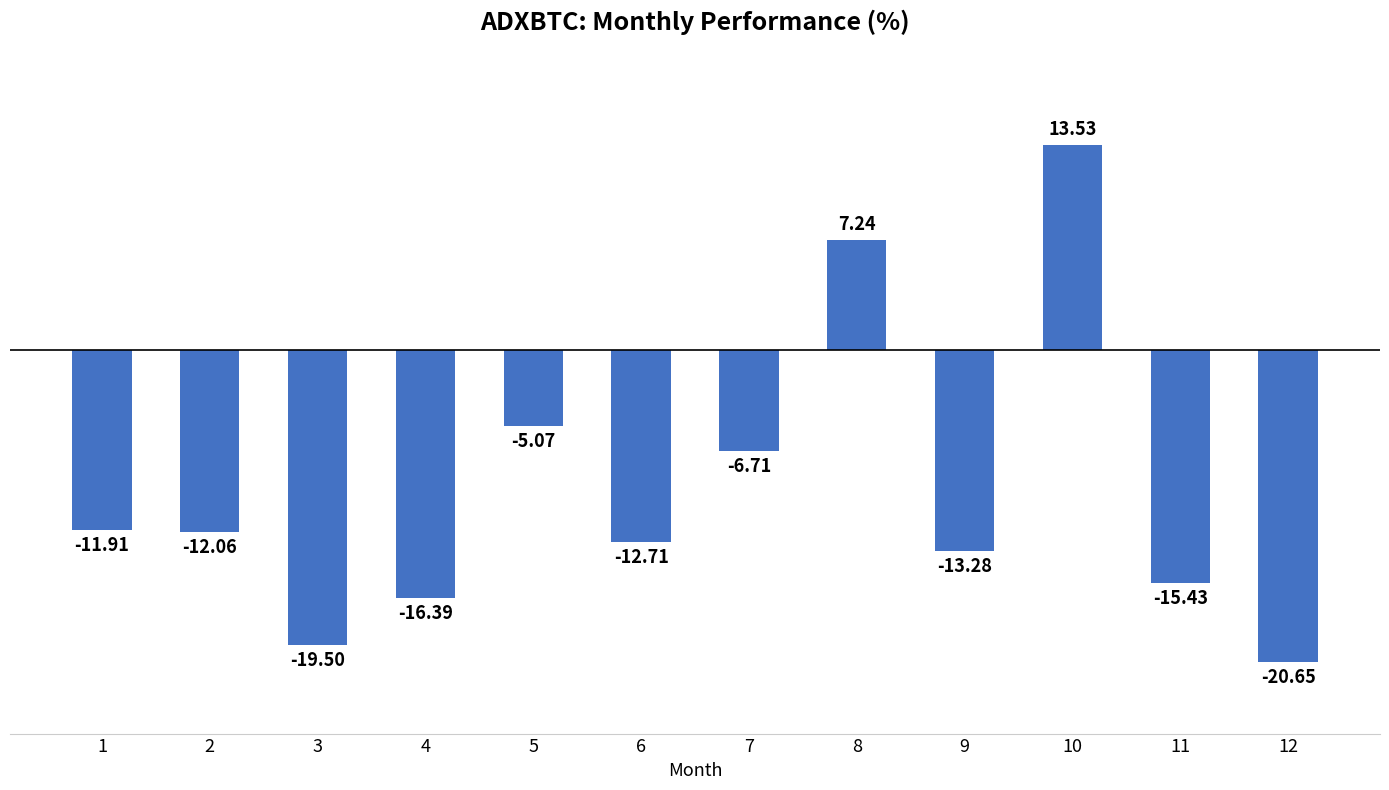

The value at 10 is 13.5. True or false?

True